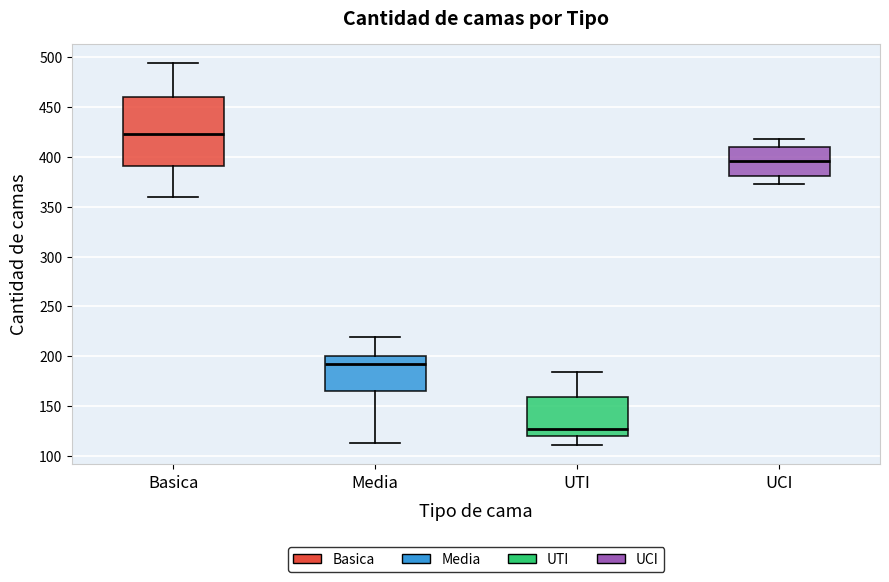

Where is the upper edge of the box for Media on the y-axis? The values are not printed on the chart, so give them approximately, as read against the axis.

200